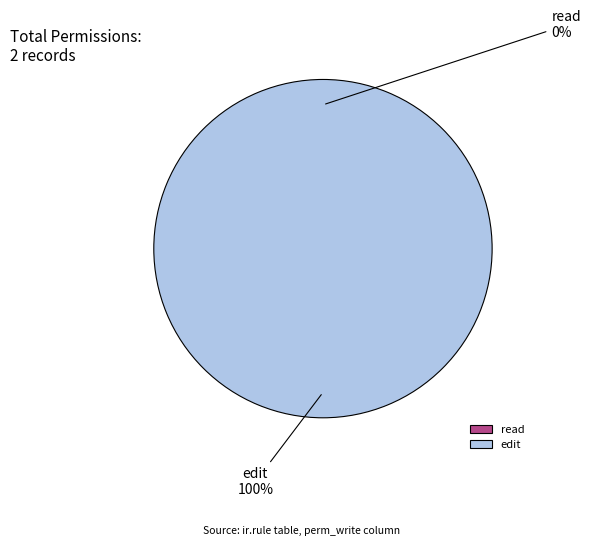

To the nearest percent, what percentage of the pie is edit?

100%